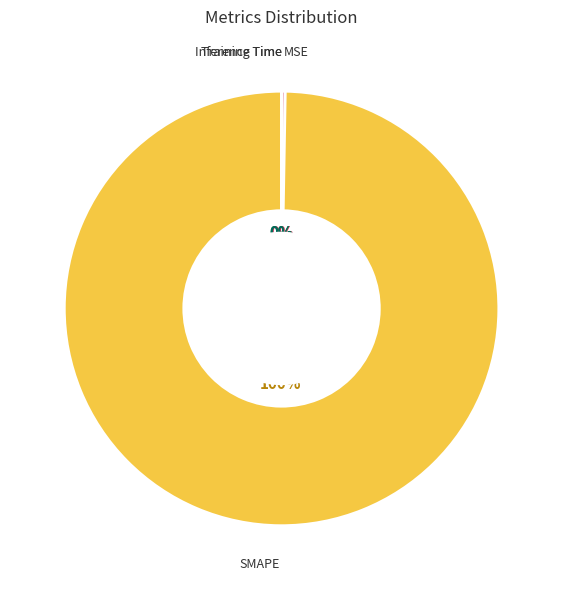

True or false: SMAPE accounts for 85% of the total.

False